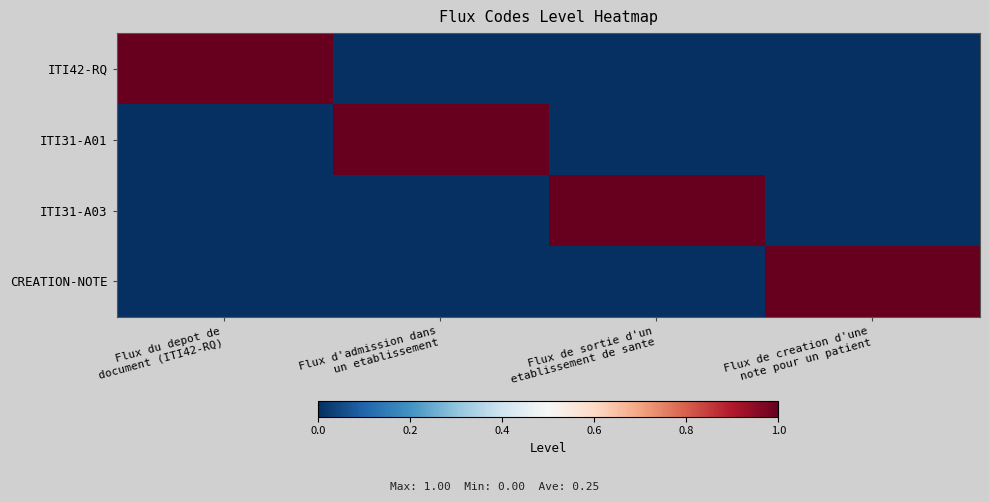

Between Flux de sortie d'un
etablissement de sante and Flux de creation d'une
note pour un patient, which is larger?

Flux de sortie d'un
etablissement de sante